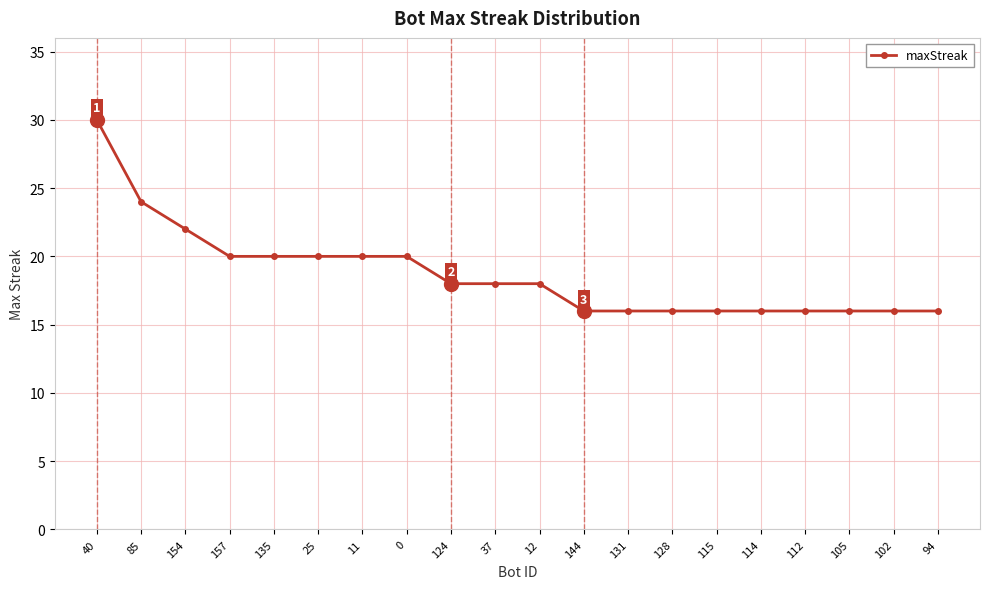

Between 112 and 135, which is larger?

135